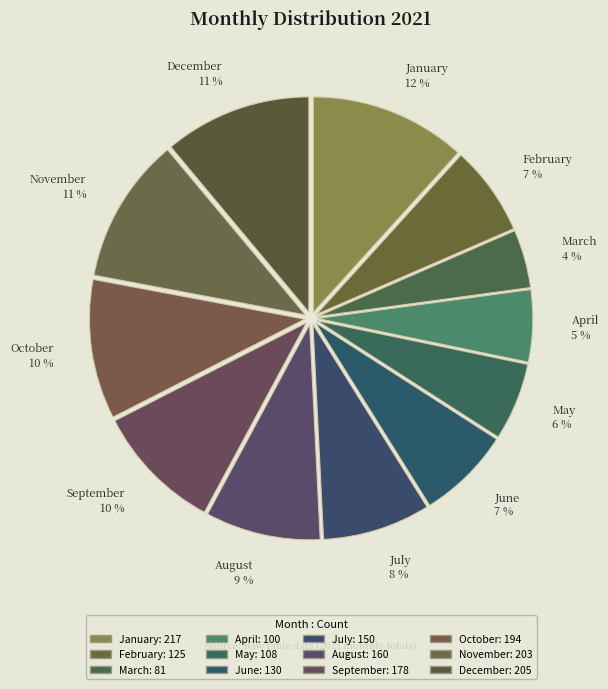

Is the sum of May and August greater than half?

No